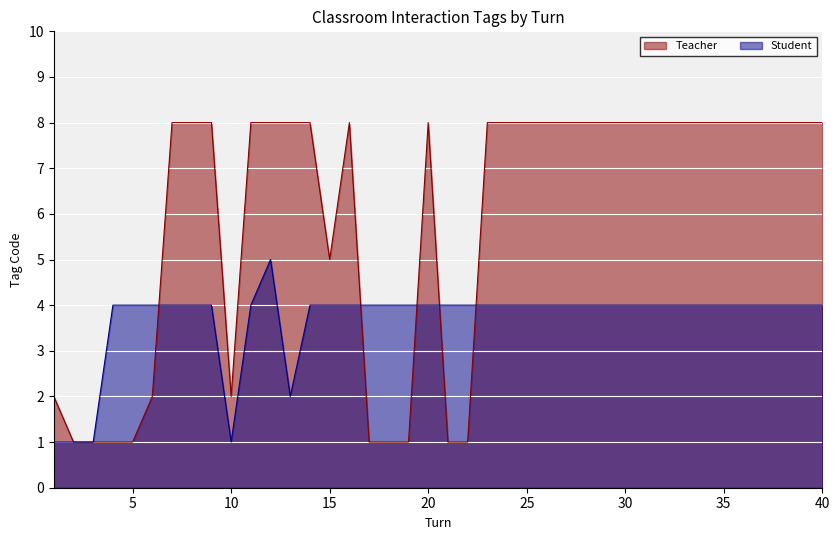

Count the number of data series in this chart.

2